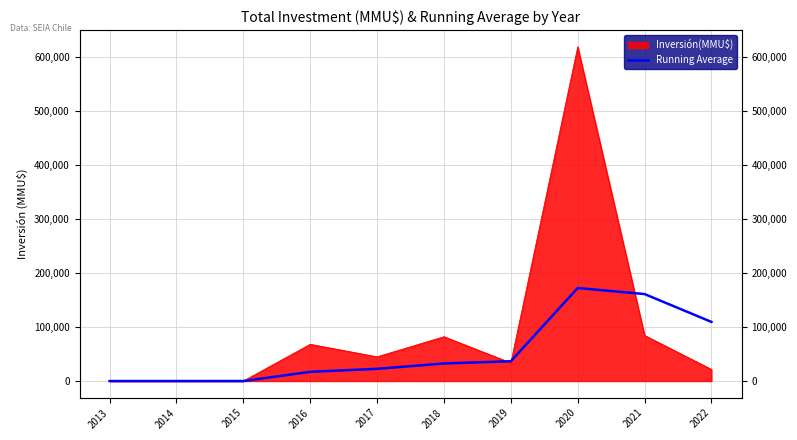

List the labels in order of value, largest first.

2020, 2021, 2022, 2019, 2018, 2017, 2016, 2015, 2013, 2014